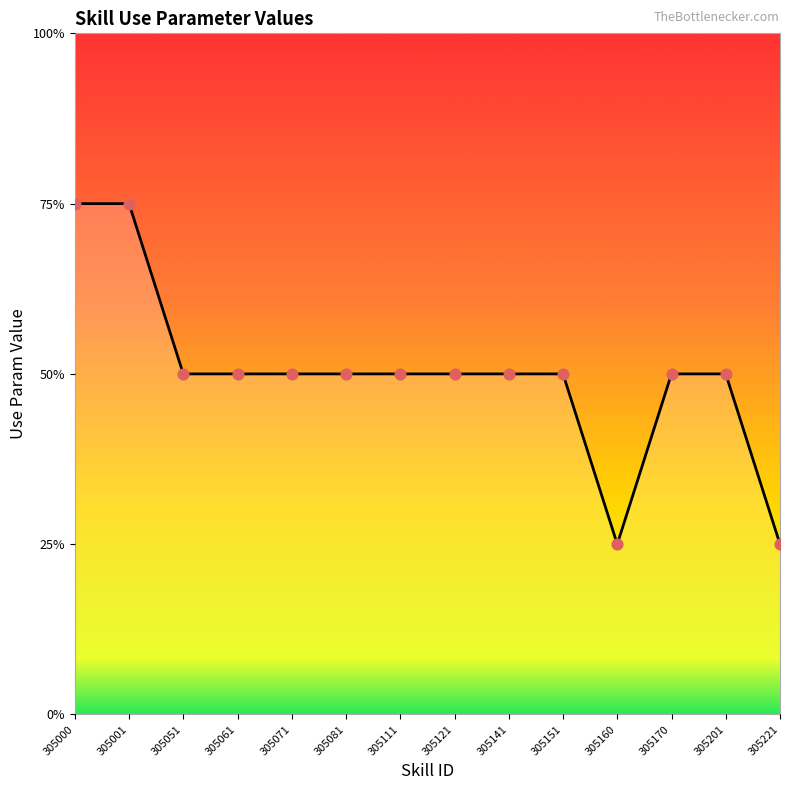

Approximately how many times larger is the value at 305071 compared to 305221?

2.0